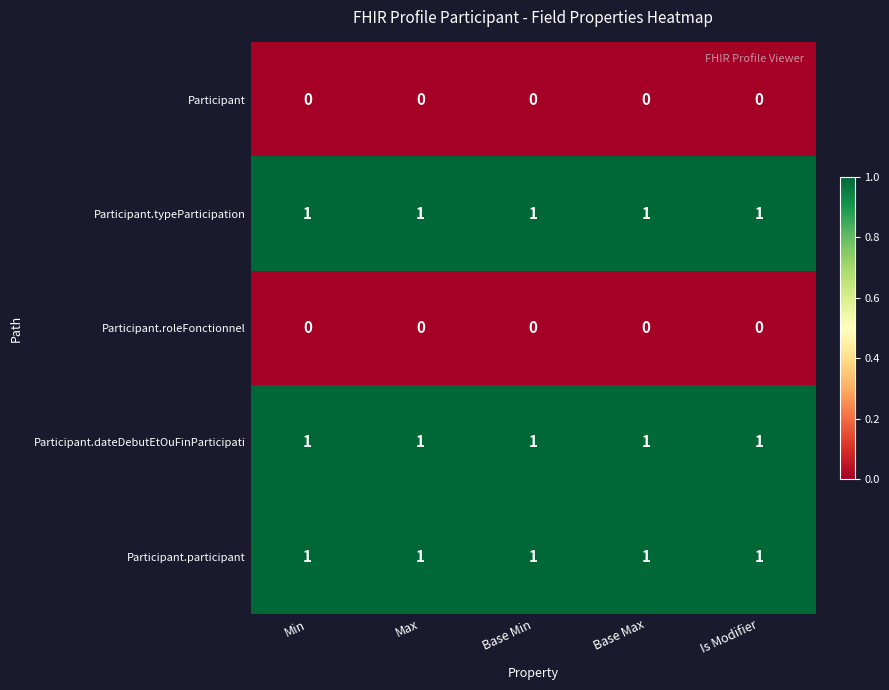

What is the total value across all series at Max?

3